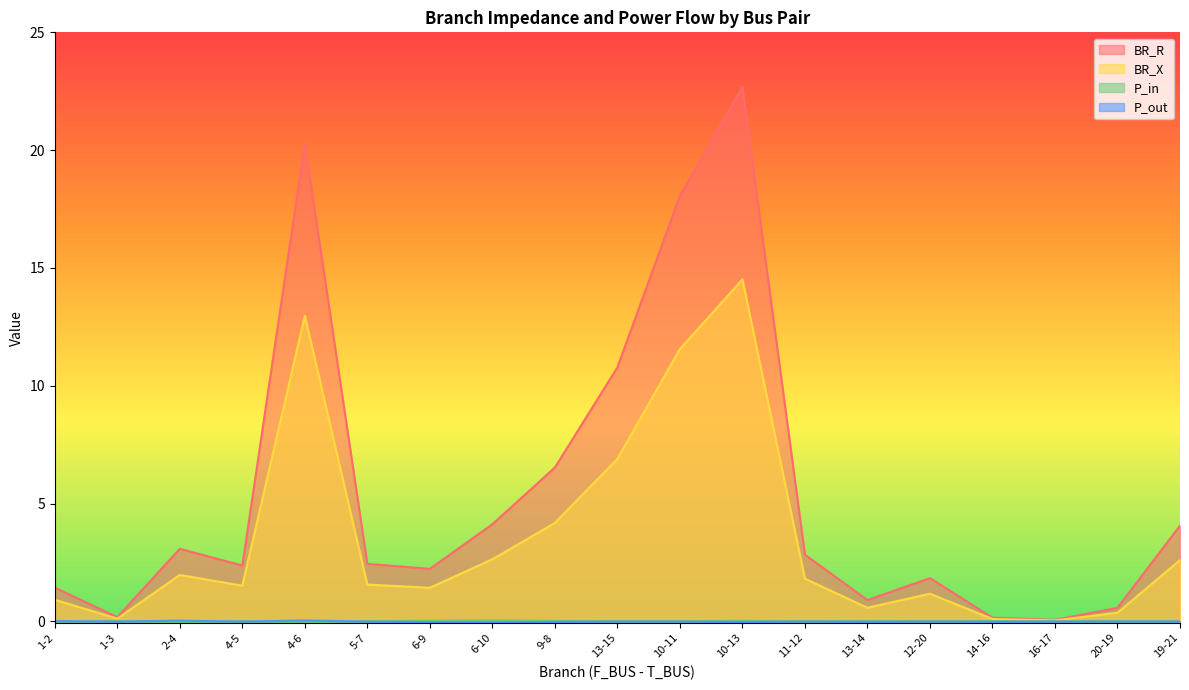

What is the value of the BR_R point at the 17th from the left?

0.1